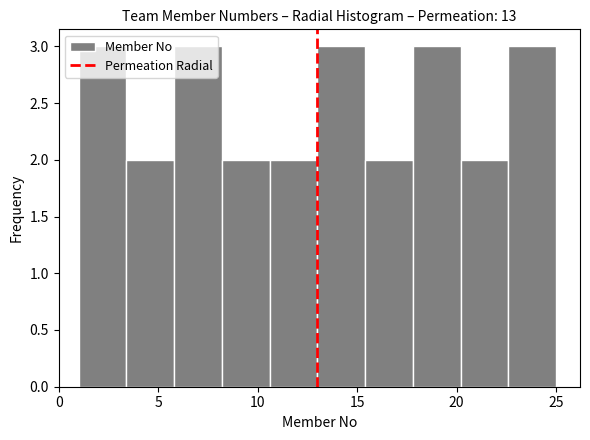

How tall is the bar that spans 1.0 to 3.4 on the x-axis? Neither the bar edges nor the heights are printed on the chart, so give them approximately, as read against the axes.

3